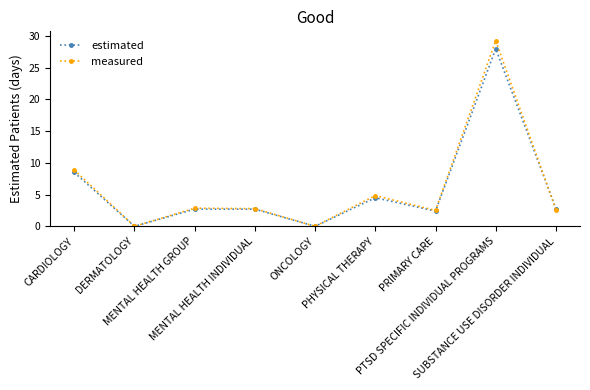

Is this an area chart (filled region under the line)?

No